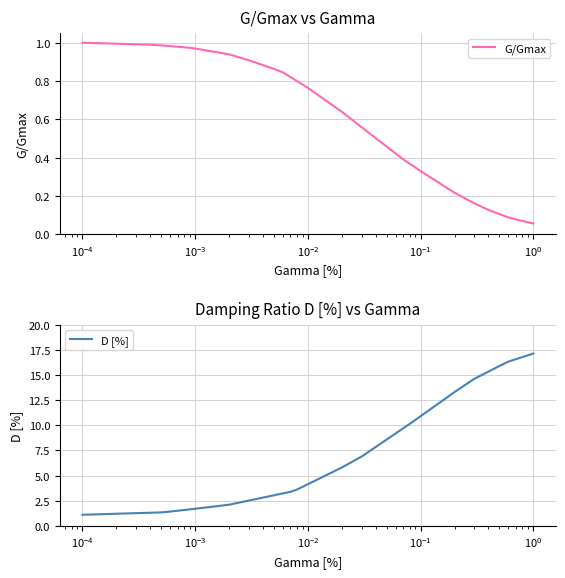

What is the value of the D [%] point at the 23rd from the left?

8.6